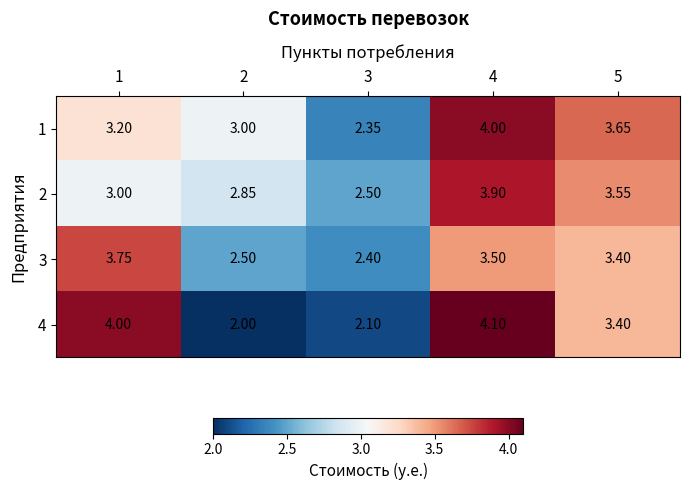

Is the value of 3 at 1 greater than the value of 1 at 1?

Yes